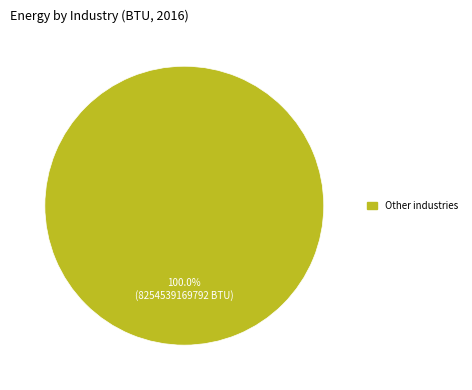

Rank the categories by value from lowest to highest.

Other industries